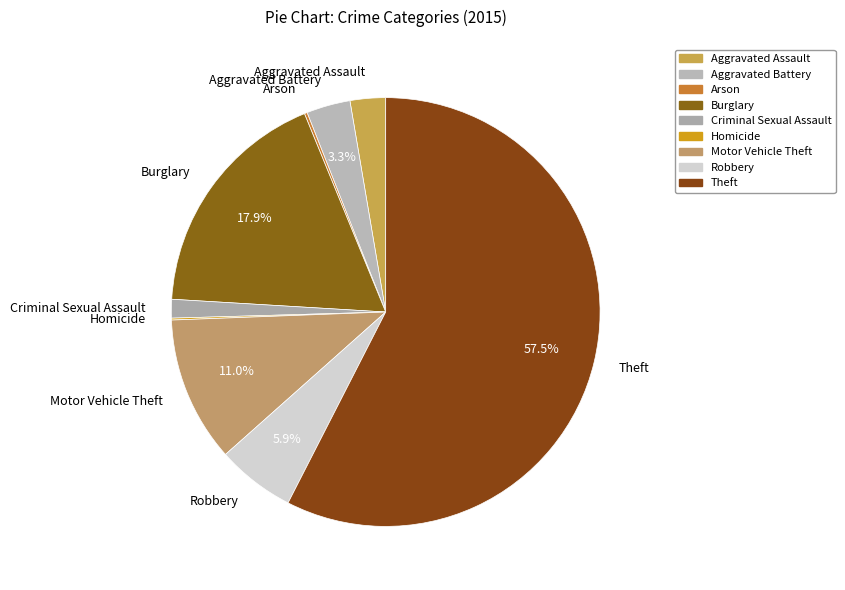

Combined, do Criminal Sexual Assault and Burglary account for over 50%?

No